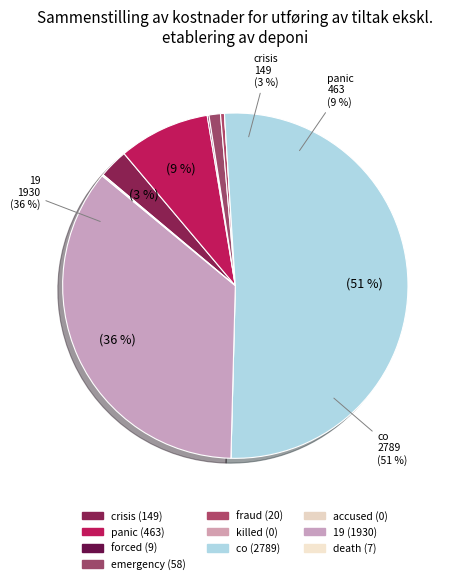

What percentage is the panic slice, to the nearest percent?

9%